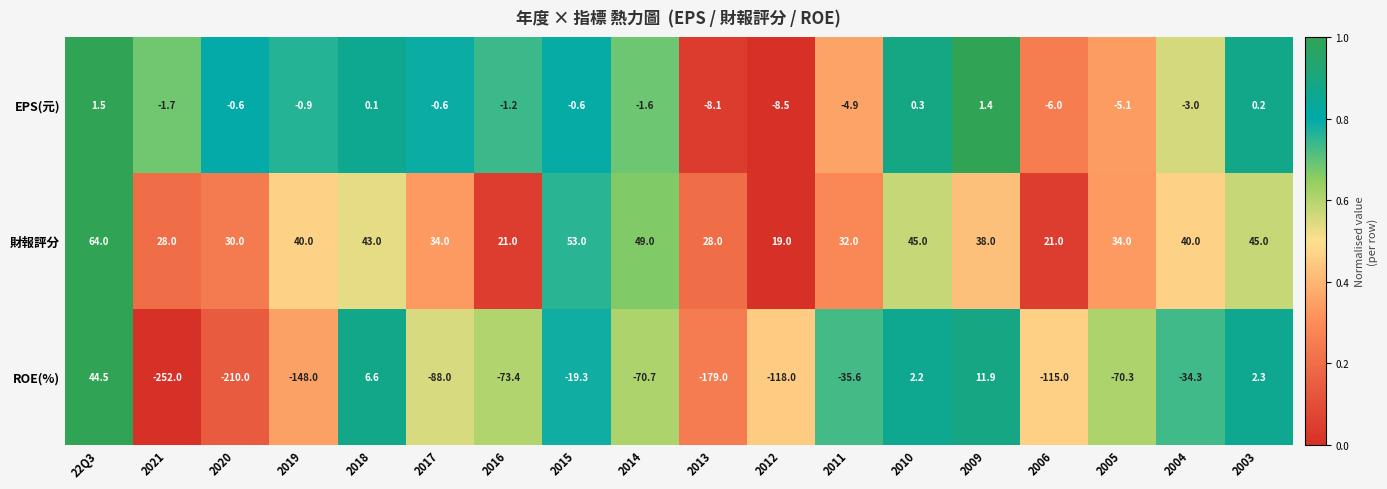

Which series has the largest range (max minus min)?

ROE(%)